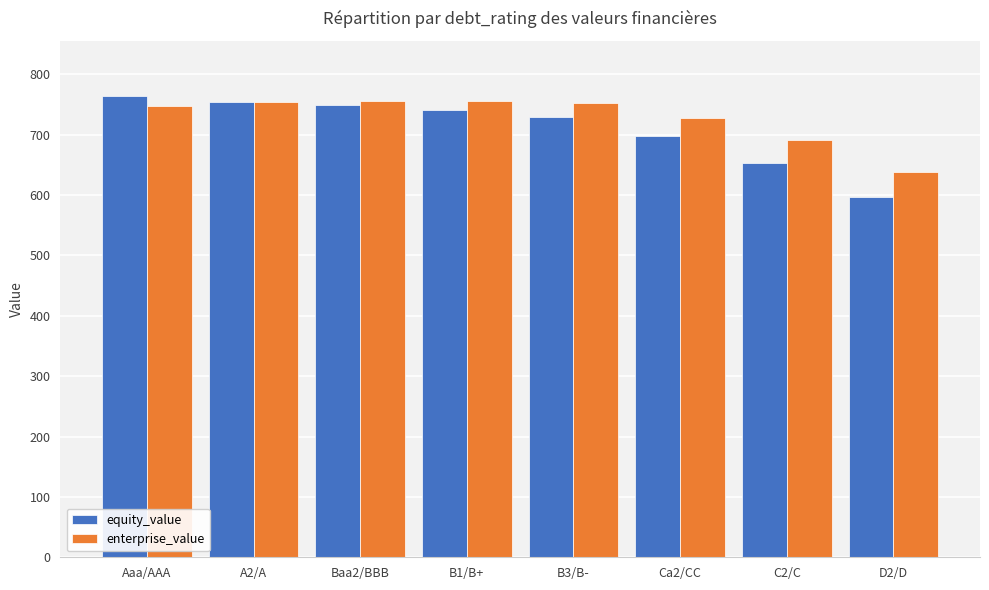

At how many categories does at least one series exceed 652?

7